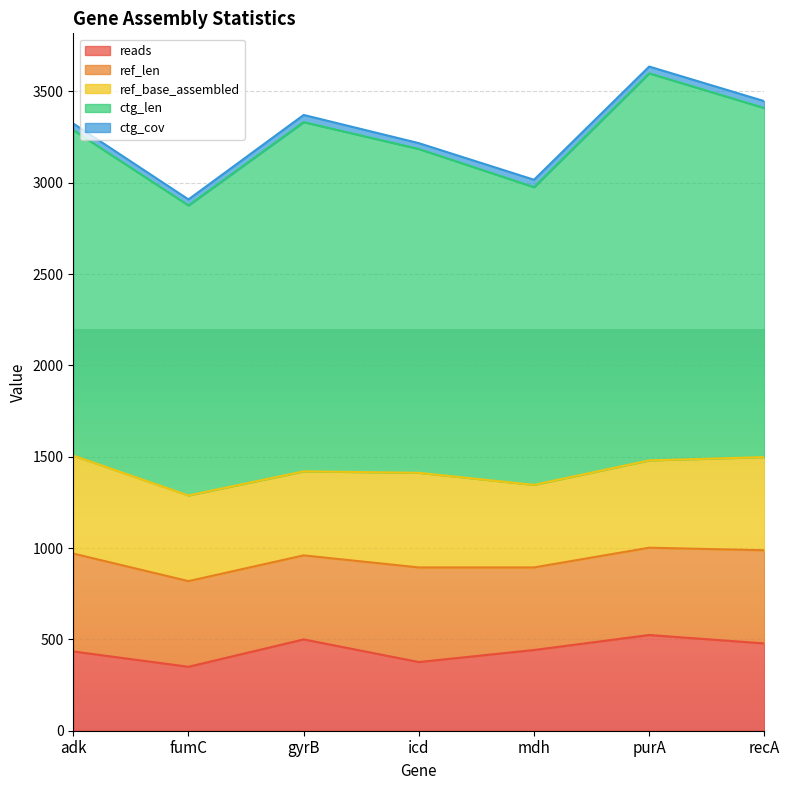

What is the lowest value of the reads series?

350.0